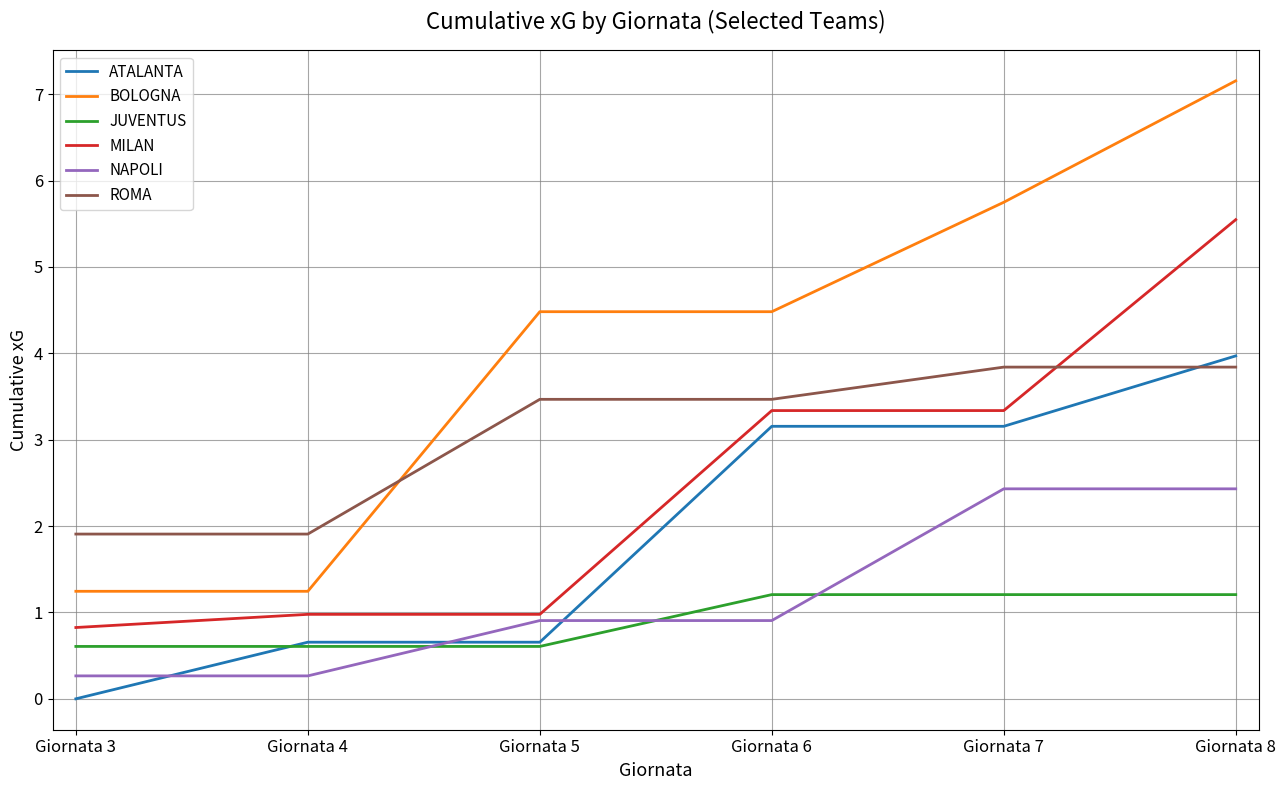

What is the difference between the second highest and minimum values in the MILAN series?

2.5